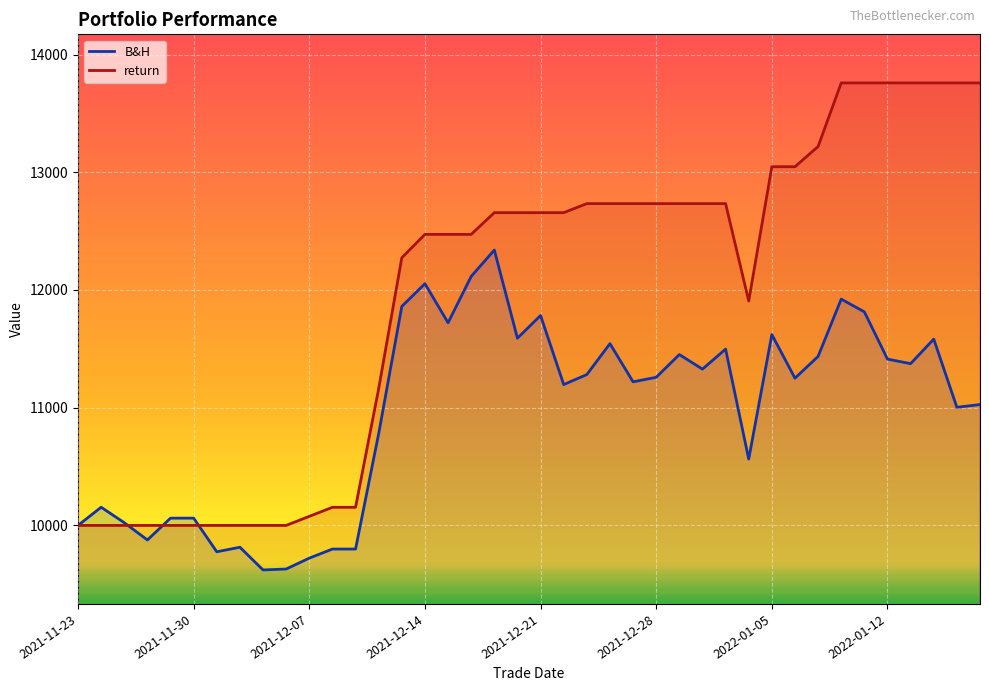

What is the minimum value shown in the chart?

9621.7